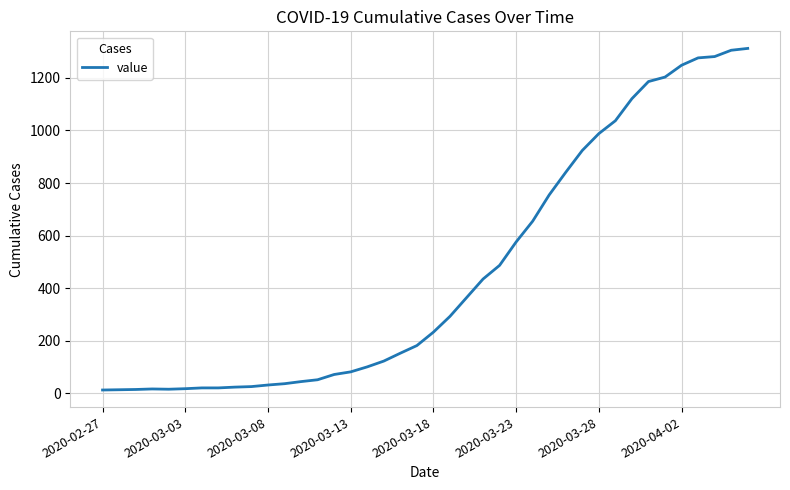

What is the maximum value shown in the chart?

1312